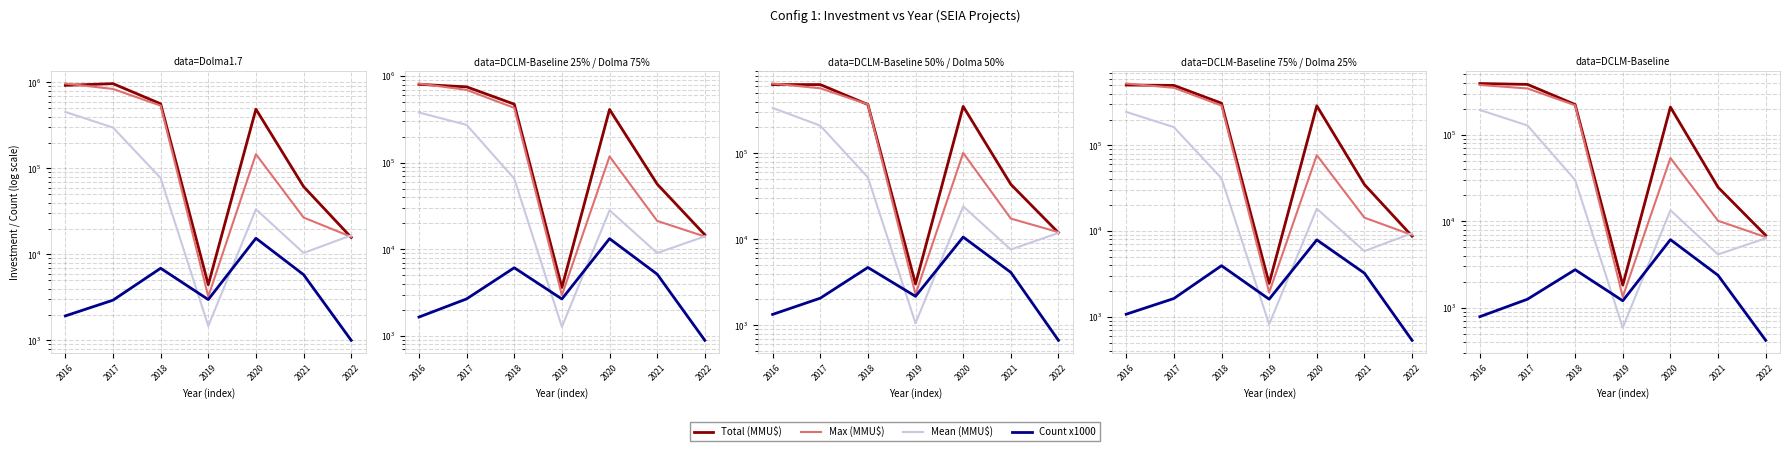

Rank the series by their average value, from lowest to highest.

Count x1000, Mean (MMU$), Max (MMU$), Total (MMU$)